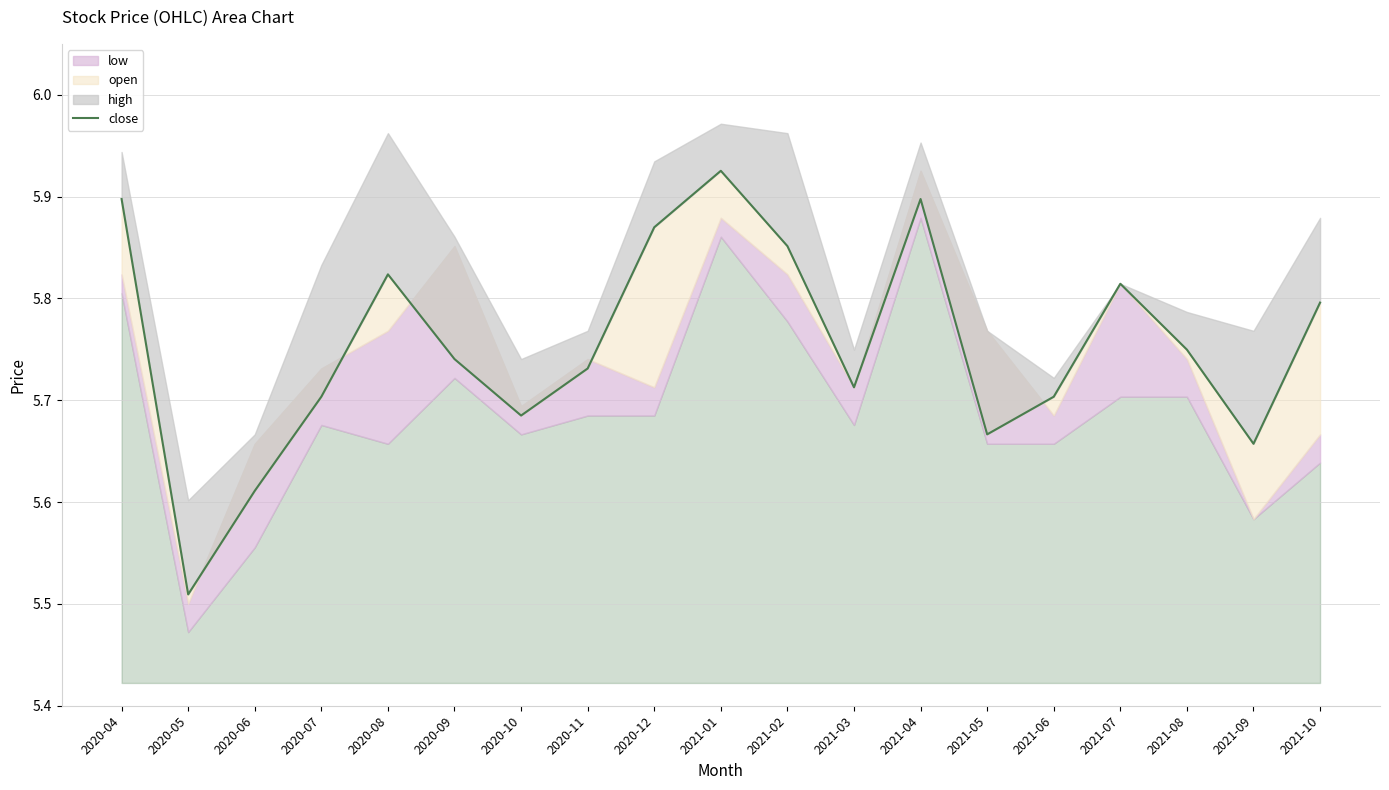

How many values are between 5 and 6?

19